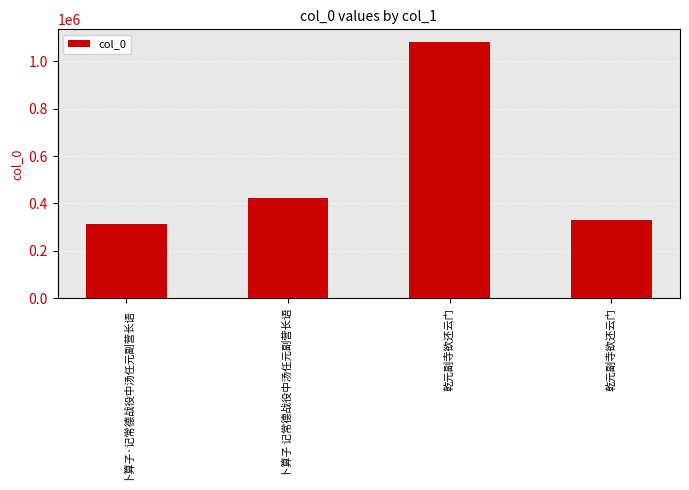

How many data points does each series have?

4